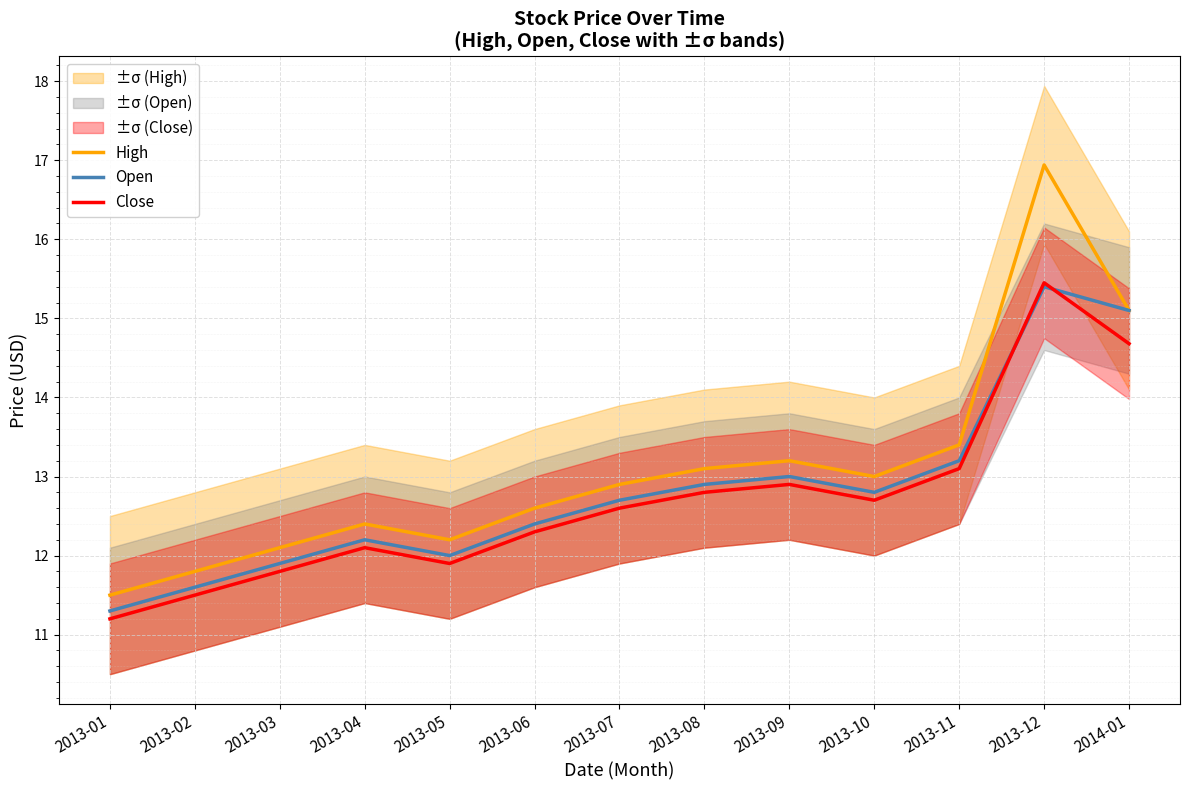

Reading right to left, what are all the values shown in this chart?

High: 2014-01=15.1	2013-12=16.9	2013-11=13.4	2013-10=13.0	2013-09=13.2	2013-08=13.1	2013-07=12.9	2013-06=12.6	2013-05=12.2	2013-04=12.4	2013-03=12.1	2013-02=11.8	2013-01=11.5
Open: 2014-01=15.1	2013-12=15.4	2013-11=13.2	2013-10=12.8	2013-09=13.0	2013-08=12.9	2013-07=12.7	2013-06=12.4	2013-05=12.0	2013-04=12.2	2013-03=11.9	2013-02=11.6	2013-01=11.3
Close: 2014-01=14.7	2013-12=15.4	2013-11=13.1	2013-10=12.7	2013-09=12.9	2013-08=12.8	2013-07=12.6	2013-06=12.3	2013-05=11.9	2013-04=12.1	2013-03=11.8	2013-02=11.5	2013-01=11.2